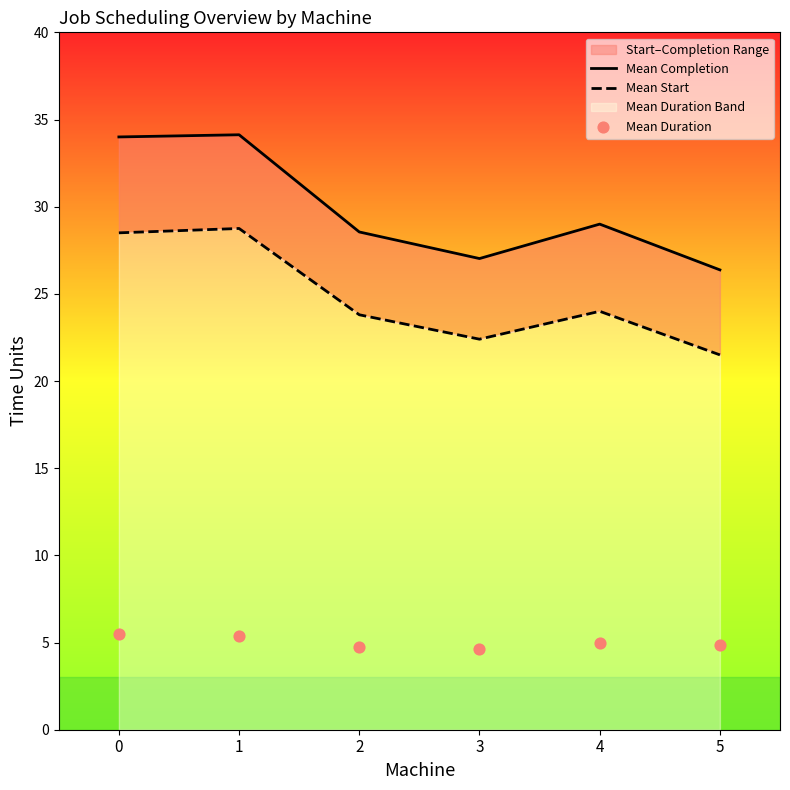

At which category is the sum across all series the highest?

1